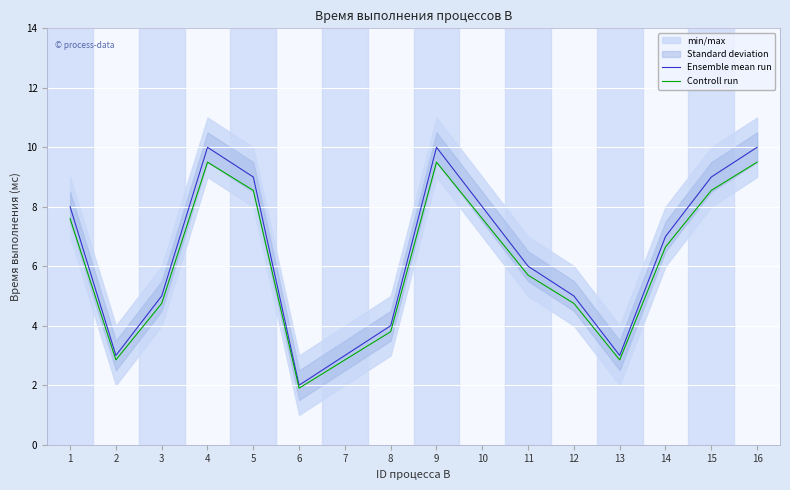

What is the maximum value shown in the chart?

10.0